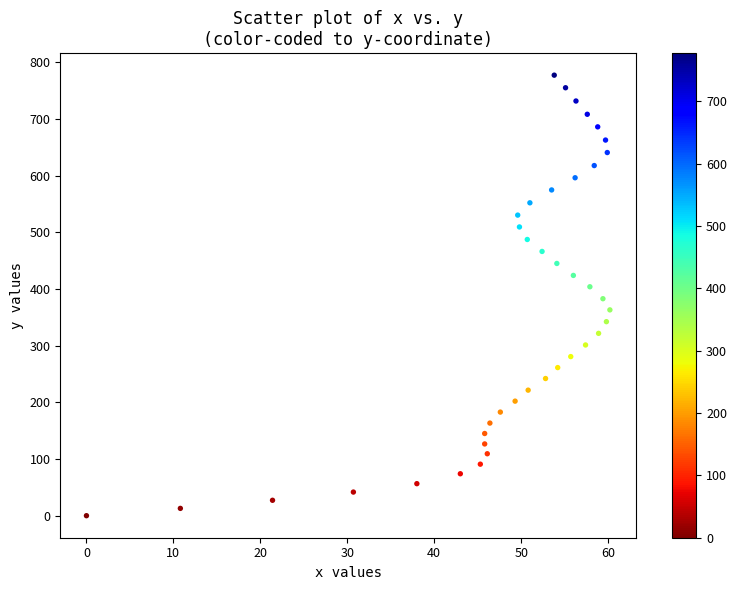

What is the range of Y values (max minus min)?

777.2